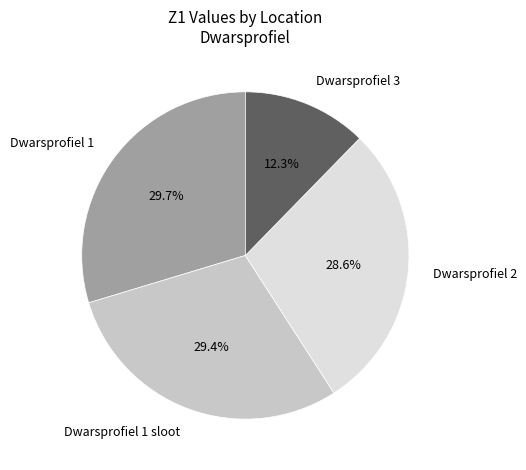

Between Dwarsprofiel 2 and Dwarsprofiel 3, which is larger?

Dwarsprofiel 2